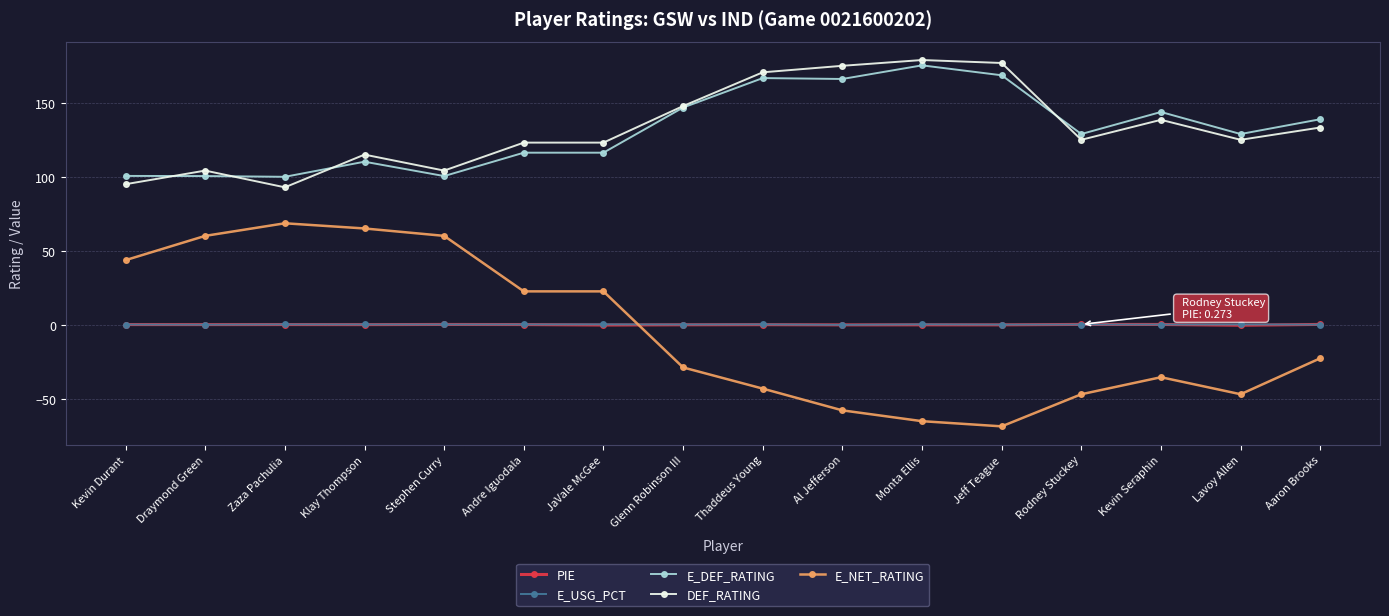

What is the minimum value shown in the chart?

-68.6